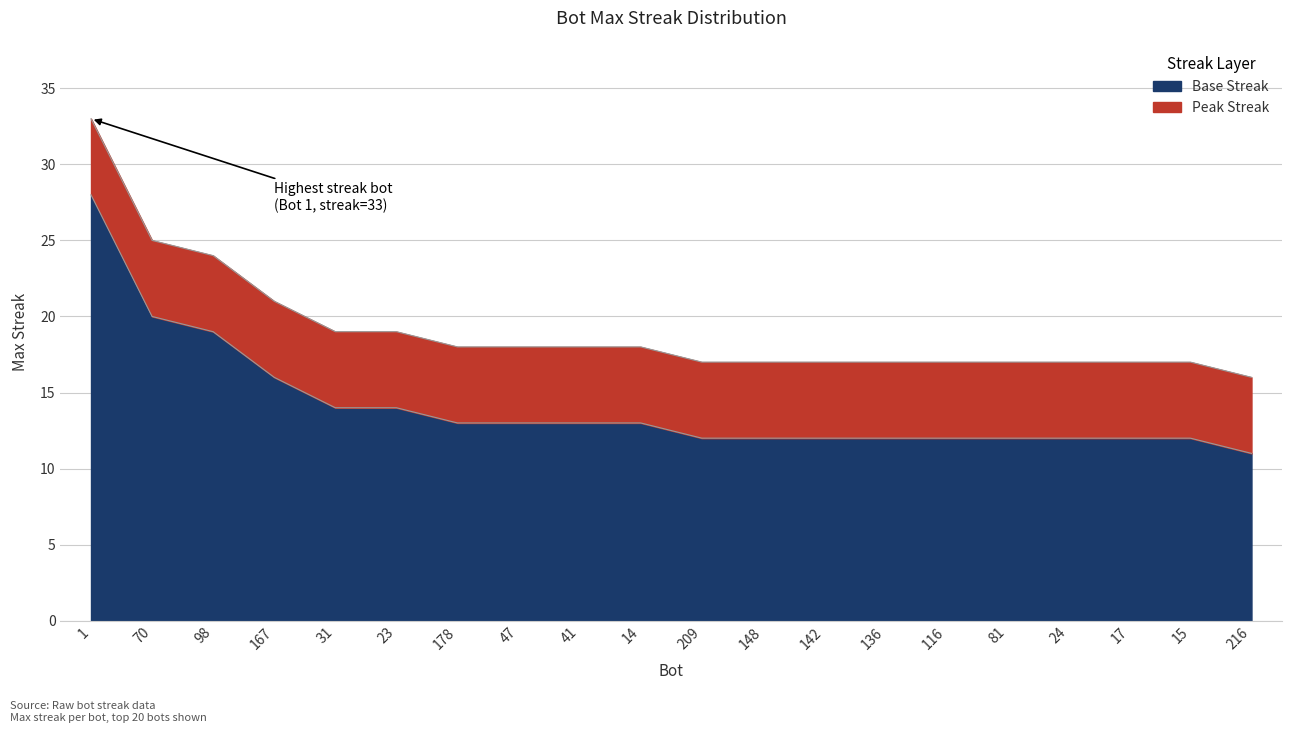

What is the difference between the values at 178 and 70?

7